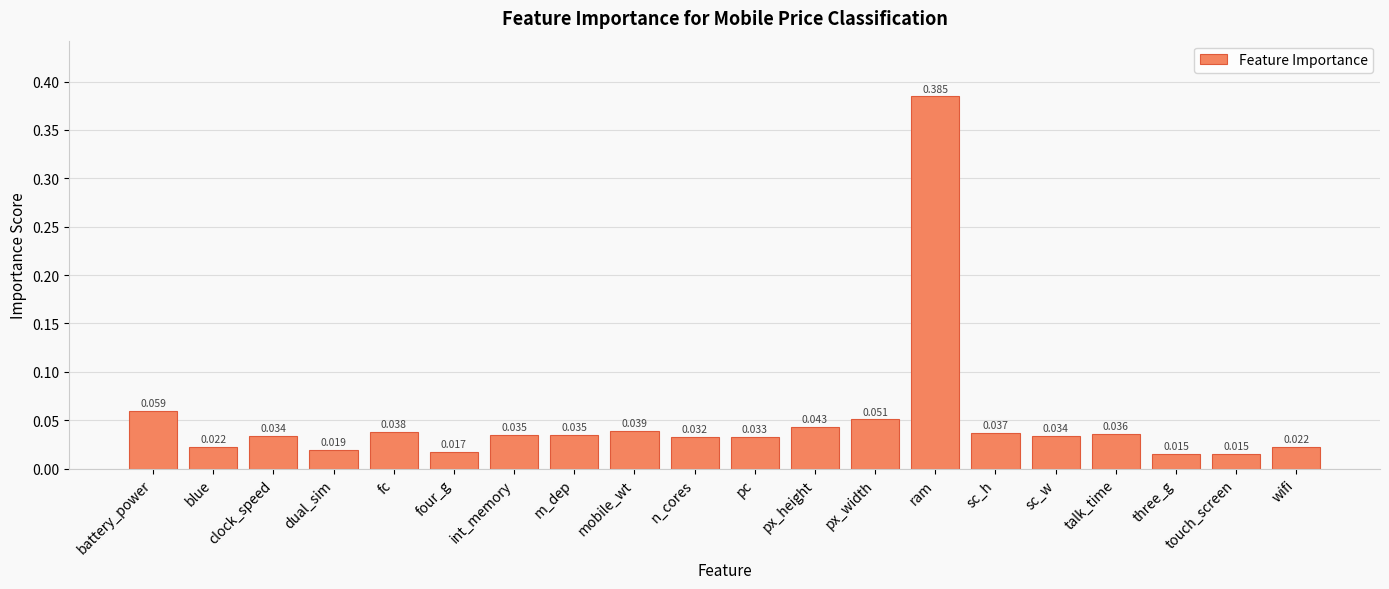

How many bars are there in total?

20